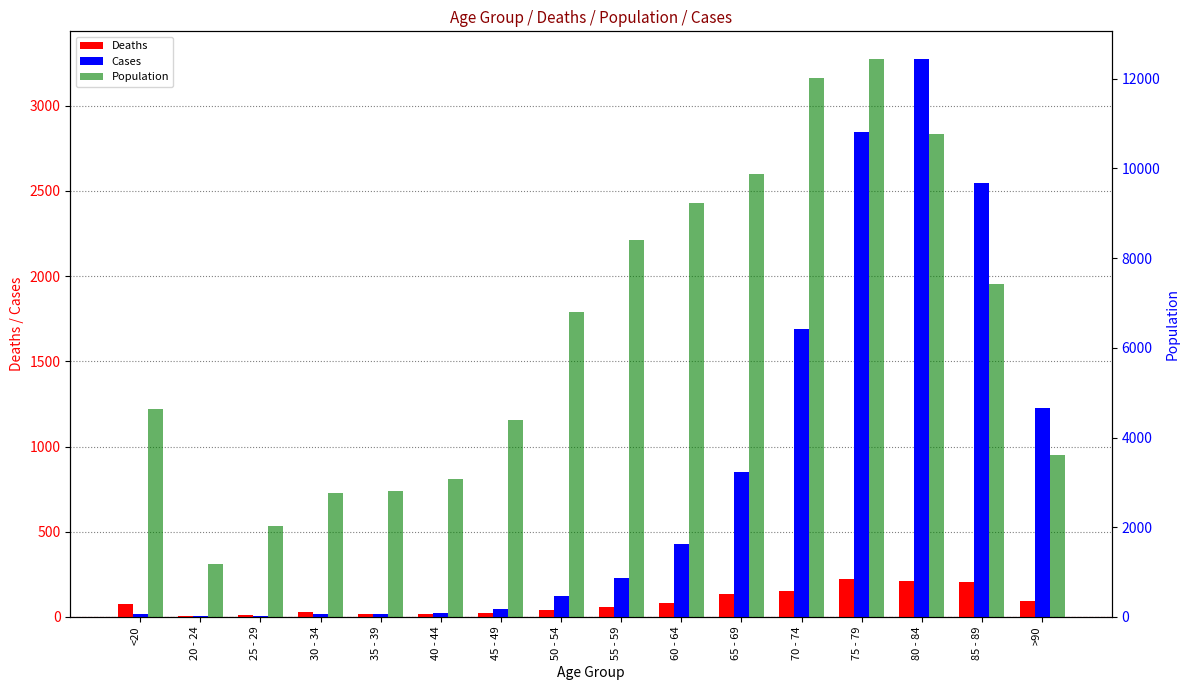

How many bars are there in each group?

3